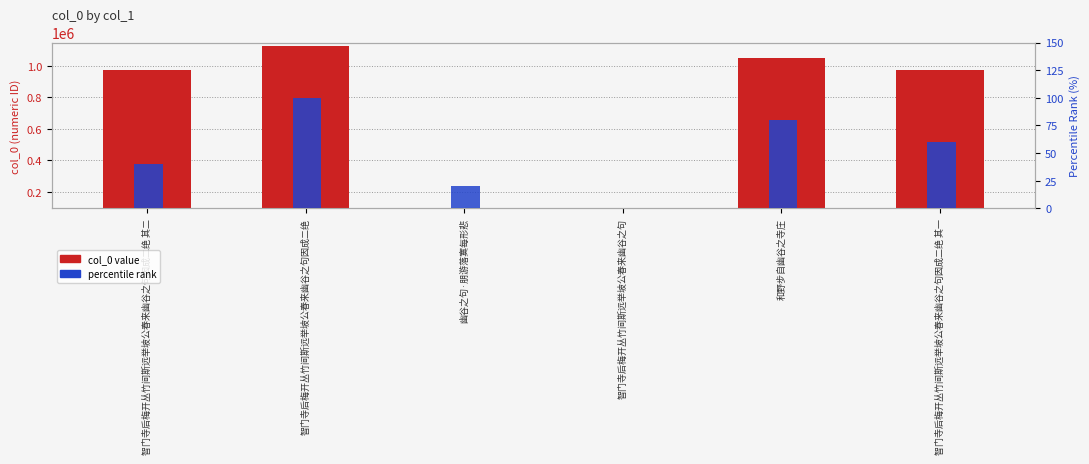

What is the label of the 3rd bar from the left?

幽谷之句·朋游落寞每形悲